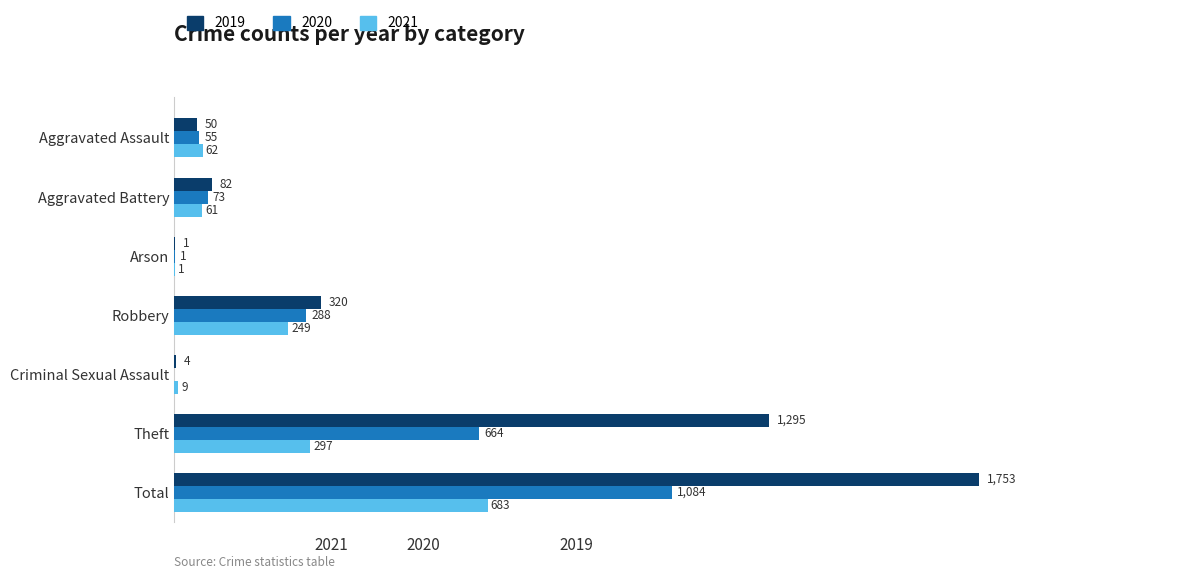

What are all the series names shown in the legend?

2019, 2020, 2021